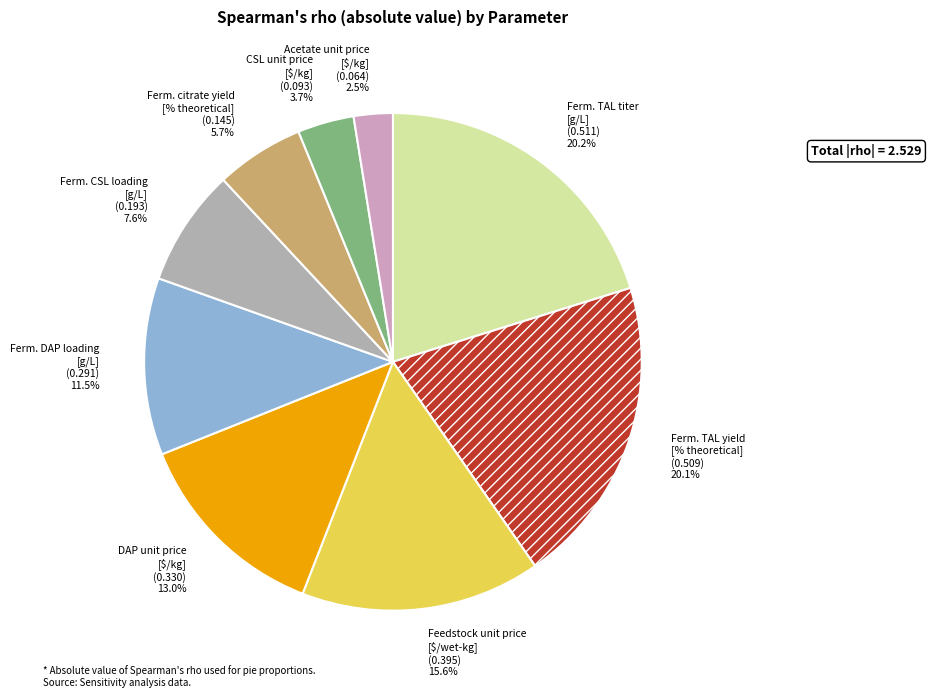

To the nearest percent, what is the difference between the largest and smallest slice percentages?

18%